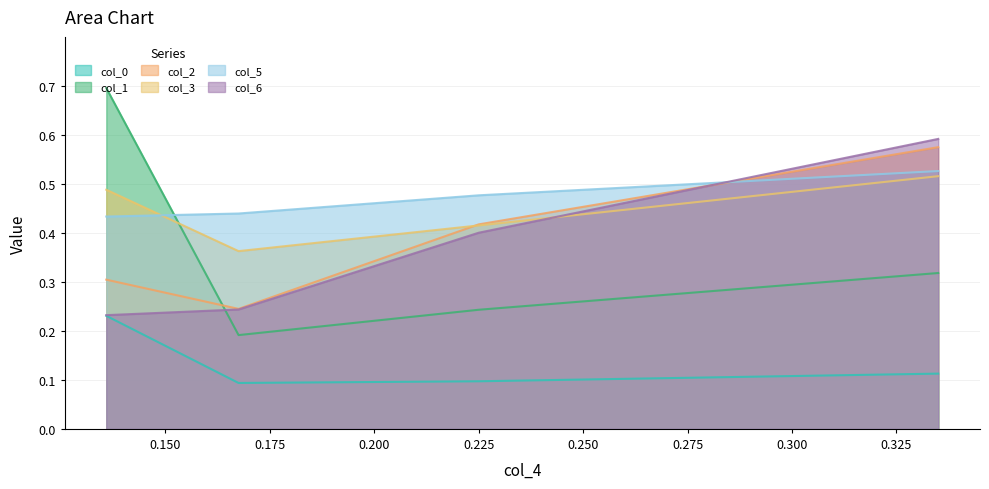

What is the sum of all col_6 values?

1.5